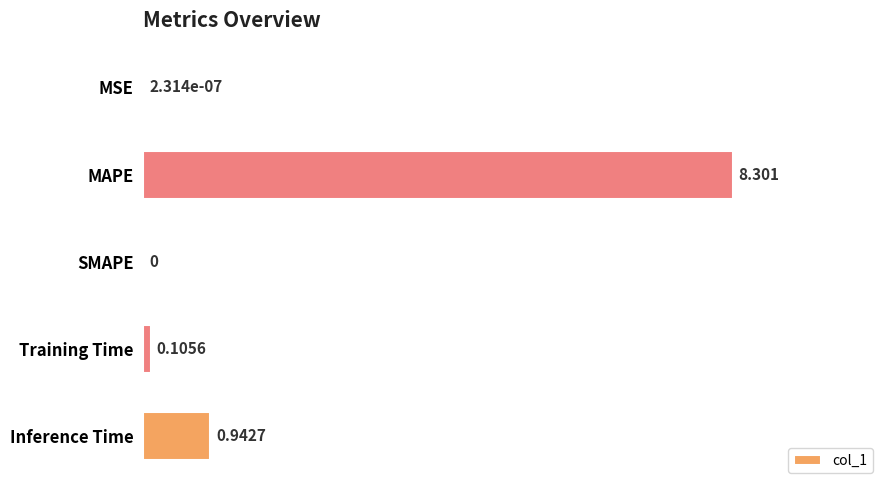

Between MSE and Training Time, which is larger?

Training Time